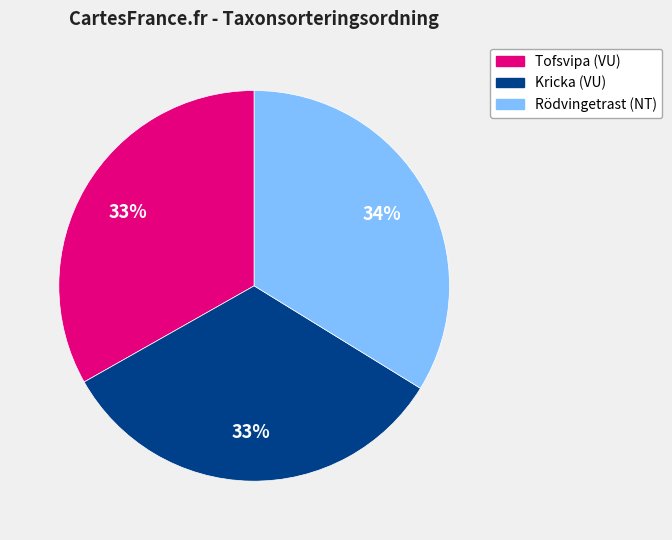

To the nearest percent, what portion does Kricka (VU) represent?

33%